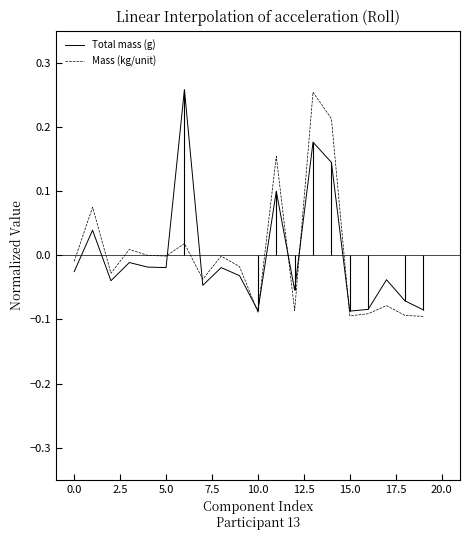

How many data points in Mass (kg/unit) are above 0?

6